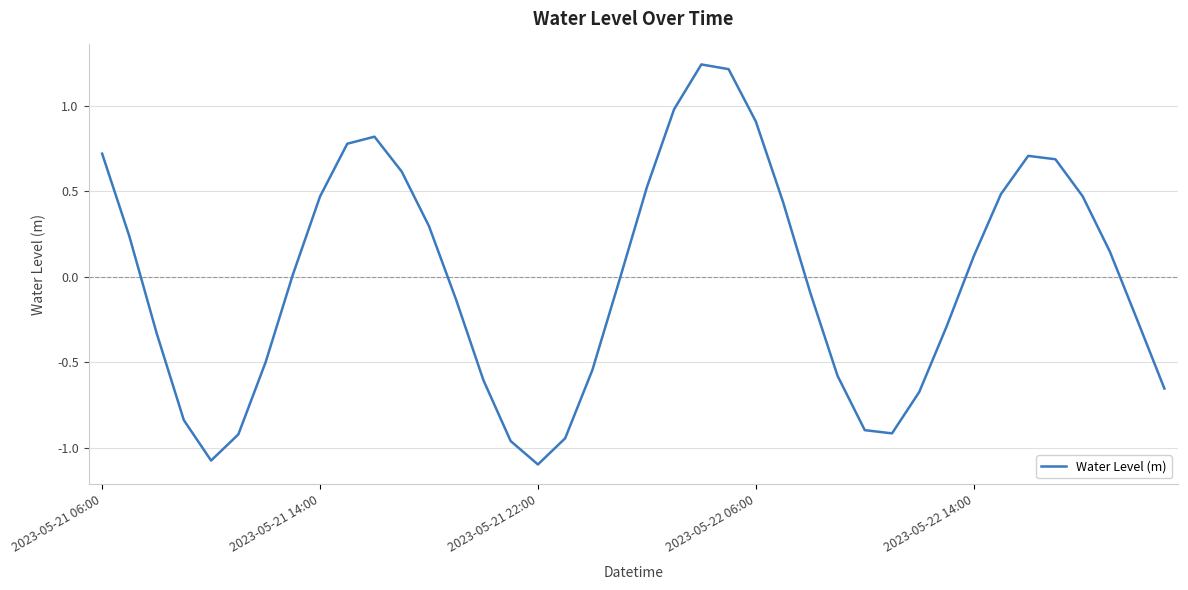

What is the difference between the maximum and minimum values?

2.3